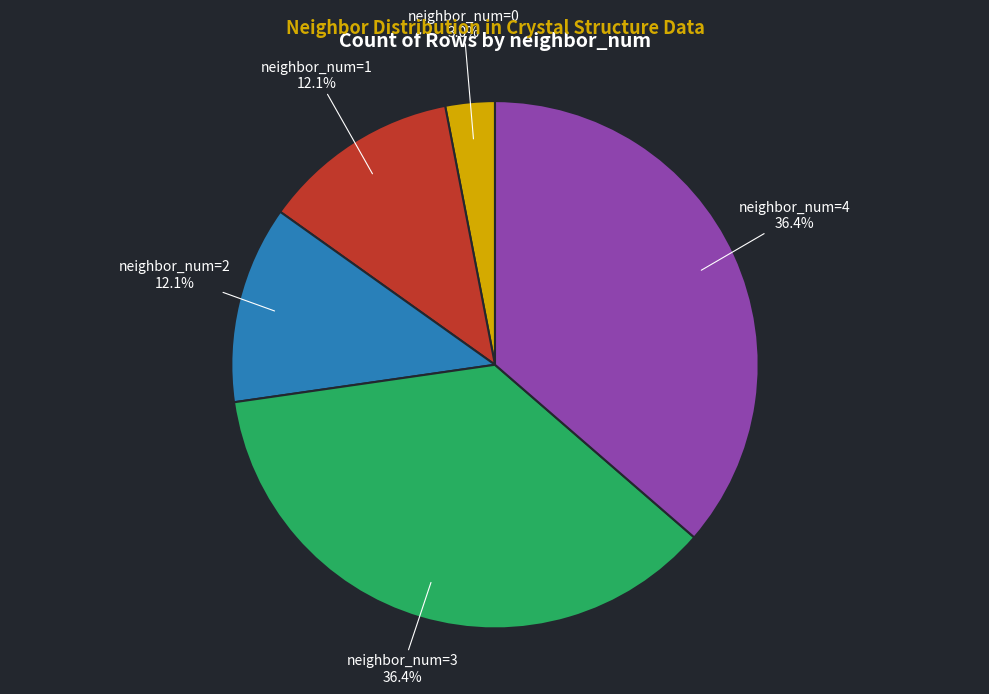

What percentage do neighbor_num=2 and neighbor_num=1 together represent?

24.2%